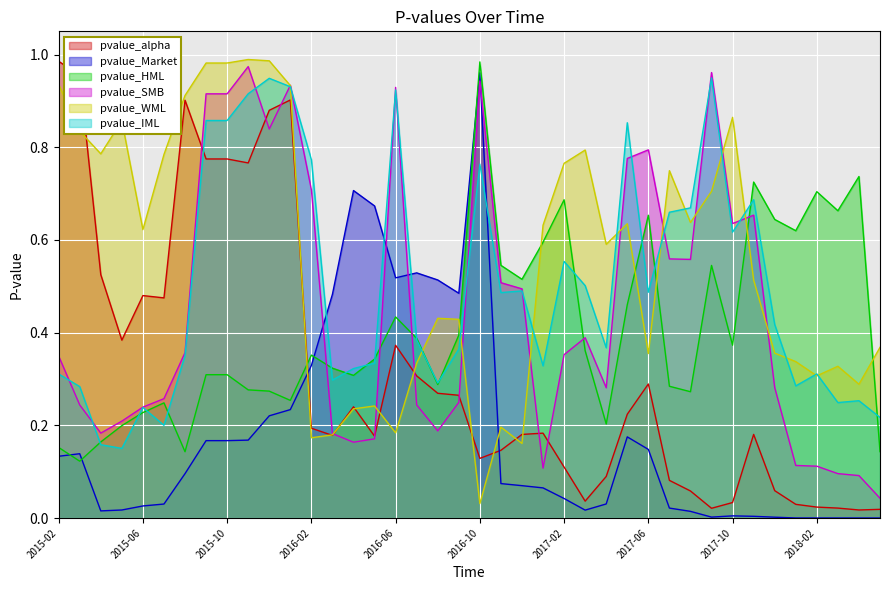

Reading right to left, what are all the values shown in this chart?

pvalue_alpha: 2018-05=0.0	2018-04=0.0	2018-03=0.0	2018-02=0.0	2018-01=0.0	2017-12=0.1	2017-11=0.2	2017-10=0.0	2017-09=0.0	2017-08=0.1	2017-07=0.1	2017-06=0.3	2017-05=0.2	2017-04=0.1	2017-03=0.0	2017-02=0.1	2017-01=0.2	2016-12=0.2	2016-11=0.1	2016-10=0.1	2016-09=0.3	2016-08=0.3	2016-07=0.3	2016-06=0.4	2016-05=0.2	2016-04=0.2	2016-03=0.2	2016-02=0.2	2016-01=0.9	2015-12=0.9	2015-11=0.8	2015-10=0.8	2015-09=0.8	2015-08=0.9	2015-07=0.5	2015-06=0.5	2015-05=0.4	2015-04=0.5	2015-03=1.0	2015-02=1.0
pvalue_Market: 2018-05=0.0	2018-04=0.0	2018-03=0.0	2018-02=0.0	2018-01=0.0	2017-12=0.0	2017-11=0.0	2017-10=0.0	2017-09=0.0	2017-08=0.0	2017-07=0.0	2017-06=0.1	2017-05=0.2	2017-04=0.0	2017-03=0.0	2017-02=0.0	2017-01=0.1	2016-12=0.1	2016-11=0.1	2016-10=1.0	2016-09=0.5	2016-08=0.5	2016-07=0.5	2016-06=0.5	2016-05=0.7	2016-04=0.7	2016-03=0.5	2016-02=0.3	2016-01=0.2	2015-12=0.2	2015-11=0.2	2015-10=0.2	2015-09=0.2	2015-08=0.1	2015-07=0.0	2015-06=0.0	2015-05=0.0	2015-04=0.0	2015-03=0.1	2015-02=0.1
pvalue_HML: 2018-05=0.1	2018-04=0.7	2018-03=0.7	2018-02=0.7	2018-01=0.6	2017-12=0.6	2017-11=0.7	2017-10=0.4	2017-09=0.5	2017-08=0.3	2017-07=0.3	2017-06=0.7	2017-05=0.5	2017-04=0.2	2017-03=0.4	2017-02=0.7	2017-01=0.6	2016-12=0.5	2016-11=0.5	2016-10=1.0	2016-09=0.4	2016-08=0.3	2016-07=0.4	2016-06=0.4	2016-05=0.3	2016-04=0.3	2016-03=0.3	2016-02=0.4	2016-01=0.3	2015-12=0.3	2015-11=0.3	2015-10=0.3	2015-09=0.3	2015-08=0.1	2015-07=0.2	2015-06=0.2	2015-05=0.2	2015-04=0.2	2015-03=0.1	2015-02=0.2
pvalue_SMB: 2018-05=0.0	2018-04=0.1	2018-03=0.1	2018-02=0.1	2018-01=0.1	2017-12=0.3	2017-11=0.7	2017-10=0.6	2017-09=1.0	2017-08=0.6	2017-07=0.6	2017-06=0.8	2017-05=0.8	2017-04=0.3	2017-03=0.4	2017-02=0.4	2017-01=0.1	2016-12=0.5	2016-11=0.5	2016-10=0.9	2016-09=0.2	2016-08=0.2	2016-07=0.2	2016-06=0.9	2016-05=0.2	2016-04=0.2	2016-03=0.2	2016-02=0.7	2016-01=0.9	2015-12=0.8	2015-11=1.0	2015-10=0.9	2015-09=0.9	2015-08=0.4	2015-07=0.3	2015-06=0.2	2015-05=0.2	2015-04=0.2	2015-03=0.2	2015-02=0.3
pvalue_WML: 2018-05=0.4	2018-04=0.3	2018-03=0.3	2018-02=0.3	2018-01=0.3	2017-12=0.4	2017-11=0.5	2017-10=0.9	2017-09=0.7	2017-08=0.6	2017-07=0.7	2017-06=0.4	2017-05=0.6	2017-04=0.6	2017-03=0.8	2017-02=0.8	2017-01=0.6	2016-12=0.2	2016-11=0.2	2016-10=0.0	2016-09=0.4	2016-08=0.4	2016-07=0.3	2016-06=0.2	2016-05=0.2	2016-04=0.2	2016-03=0.2	2016-02=0.2	2016-01=0.9	2015-12=1.0	2015-11=1.0	2015-10=1.0	2015-09=1.0	2015-08=0.9	2015-07=0.8	2015-06=0.6	2015-05=0.9	2015-04=0.8	2015-03=0.8	2015-02=0.9
pvalue_IML: 2018-05=0.2	2018-04=0.3	2018-03=0.2	2018-02=0.3	2018-01=0.3	2017-12=0.4	2017-11=0.7	2017-10=0.6	2017-09=0.9	2017-08=0.7	2017-07=0.7	2017-06=0.5	2017-05=0.9	2017-04=0.4	2017-03=0.5	2017-02=0.6	2017-01=0.3	2016-12=0.5	2016-11=0.5	2016-10=0.8	2016-09=0.4	2016-08=0.3	2016-07=0.4	2016-06=0.9	2016-05=0.3	2016-04=0.3	2016-03=0.3	2016-02=0.8	2016-01=0.9	2015-12=0.9	2015-11=0.9	2015-10=0.9	2015-09=0.9	2015-08=0.4	2015-07=0.2	2015-06=0.2	2015-05=0.2	2015-04=0.2	2015-03=0.3	2015-02=0.3